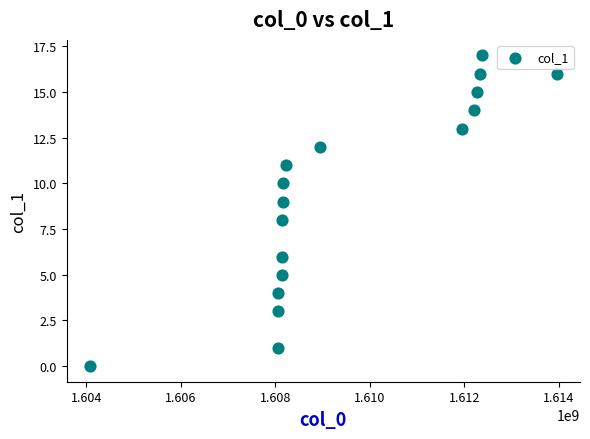

What is the range of Y values (max minus min)?

17